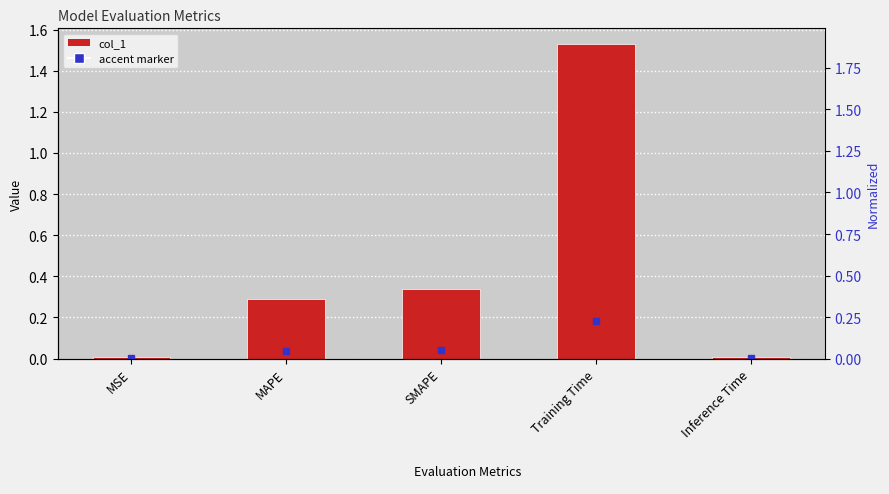

List the labels in order of value, largest first.

Training Time, SMAPE, MAPE, MSE, Inference Time